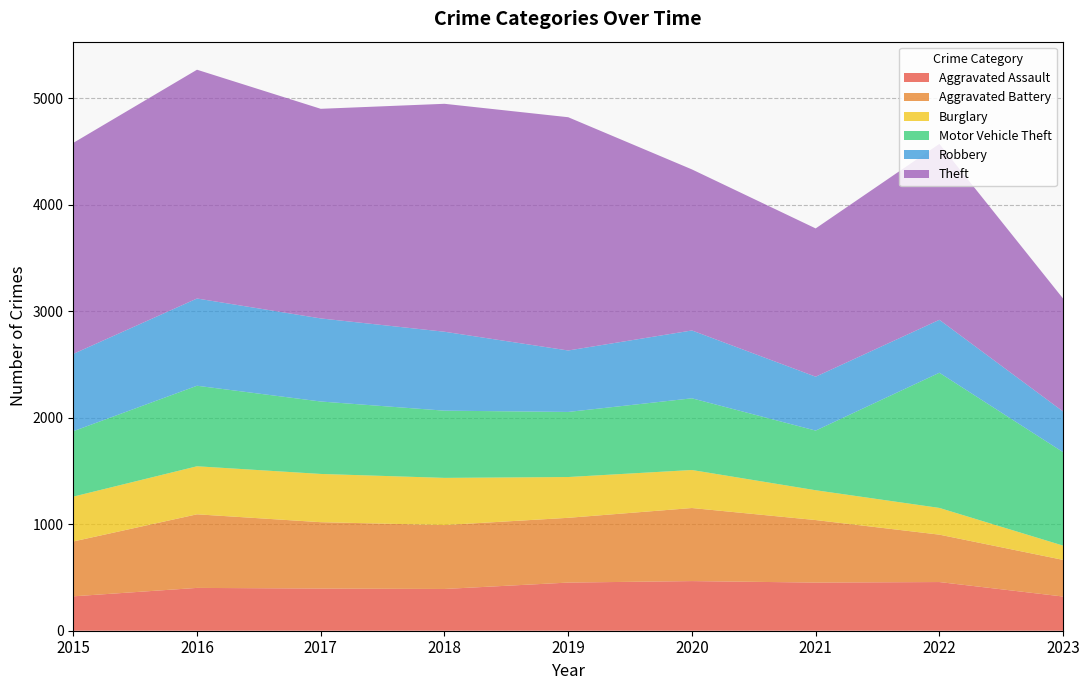

Reading left to right, transcribe all the data shown in this chart.

Aggravated Assault: 2015=323	2016=402	2017=396	2018=392	2019=452	2020=466	2021=452	2022=457	2023=321
Aggravated Battery: 2015=515	2016=691	2017=623	2018=600	2019=608	2020=686	2021=587	2022=445	2023=344
Burglary: 2015=421	2016=451	2017=453	2018=443	2019=383	2020=357	2021=280	2022=251	2023=134
Motor Vehicle Theft: 2015=614	2016=756	2017=680	2018=631	2019=611	2020=673	2021=560	2022=1269	2023=877
Robbery: 2015=726	2016=819	2017=780	2018=741	2019=577	2020=637	2021=506	2022=497	2023=382
Theft: 2015=1981	2016=2148	2017=1968	2018=2140	2019=2190	2020=1512	2021=1392	2022=1652	2023=1060